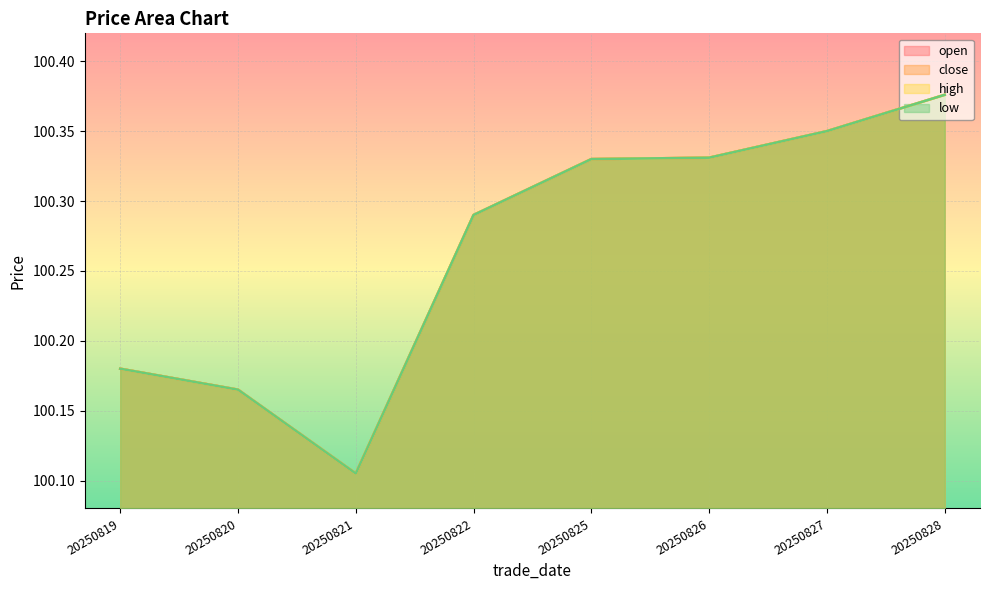

Does the chart display data point markers on the line(s)?

No